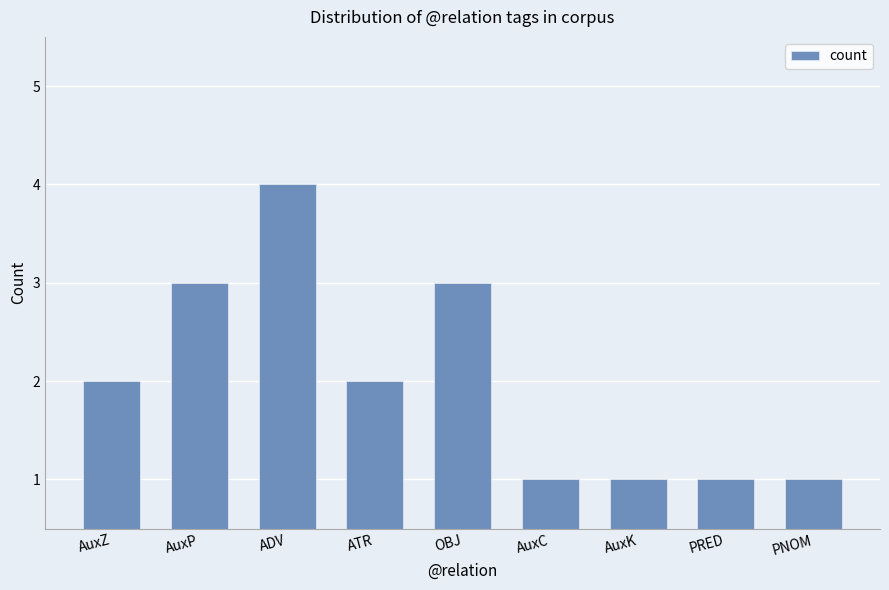

What is the average value?

2